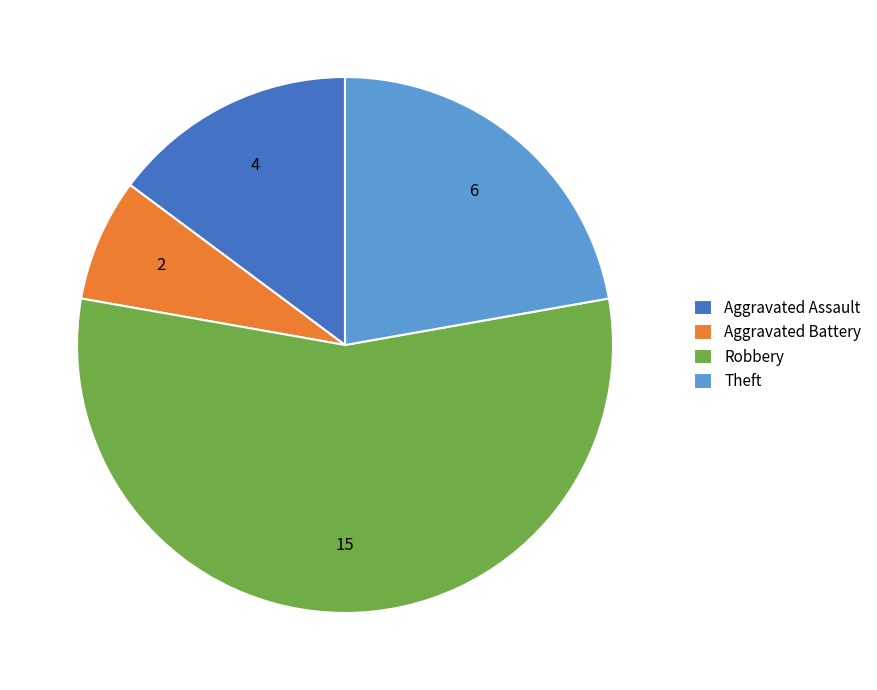

Which has a higher value, Robbery or Aggravated Battery?

Robbery